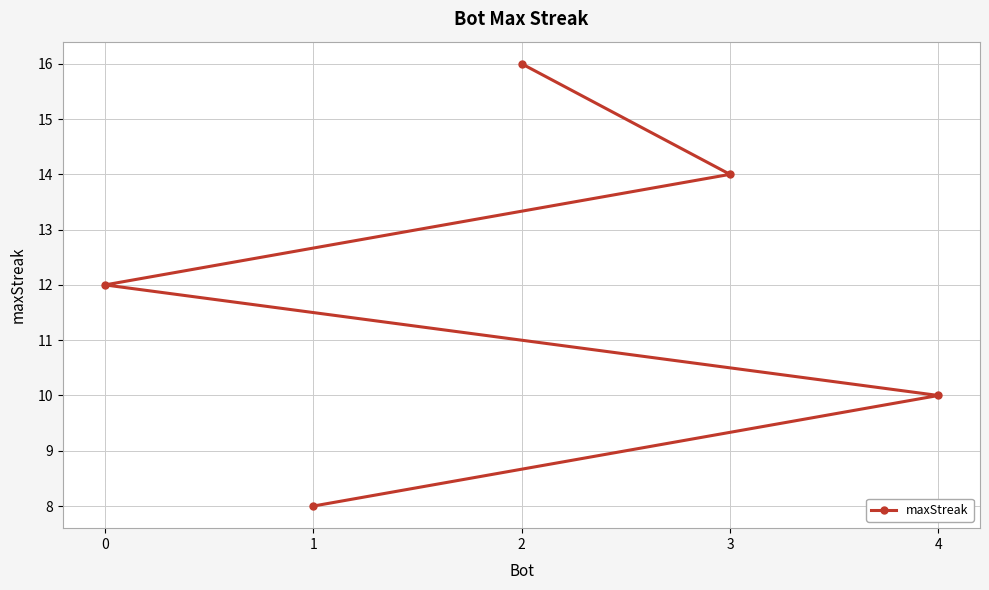

How many values are between 10 and 14?

3